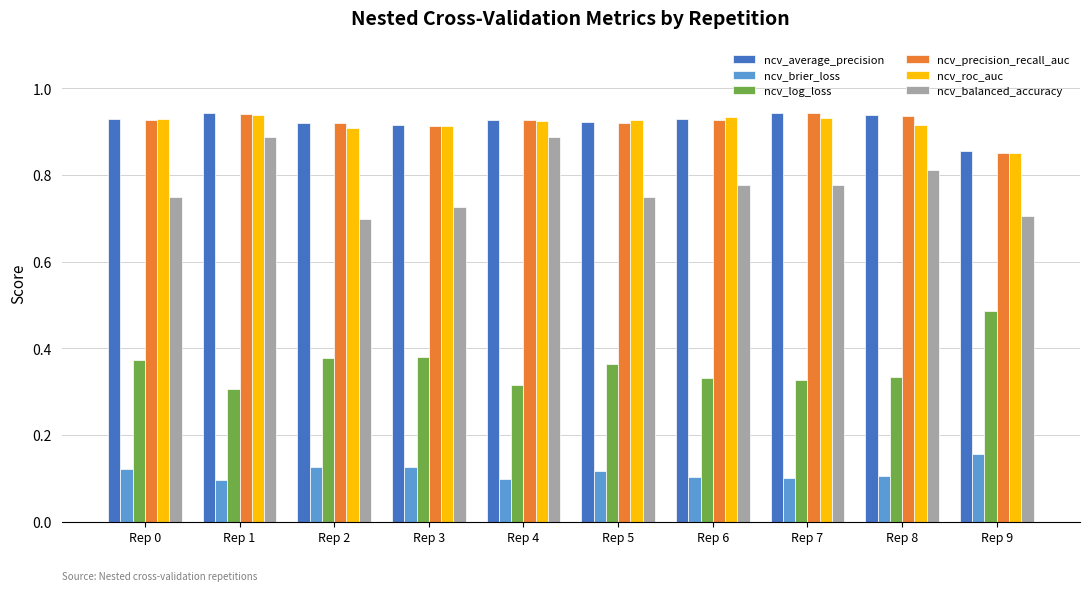

The ncv_balanced_accuracy series shows 0.8 at Rep 5. True or false?

True